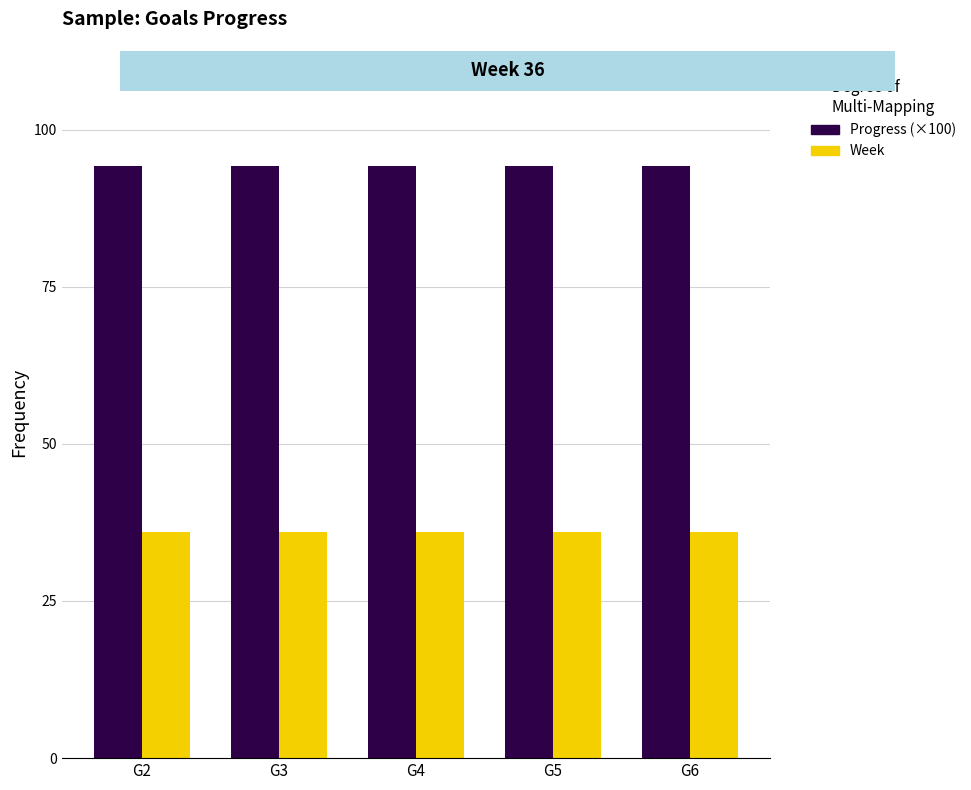

How many bars are there in total?

10